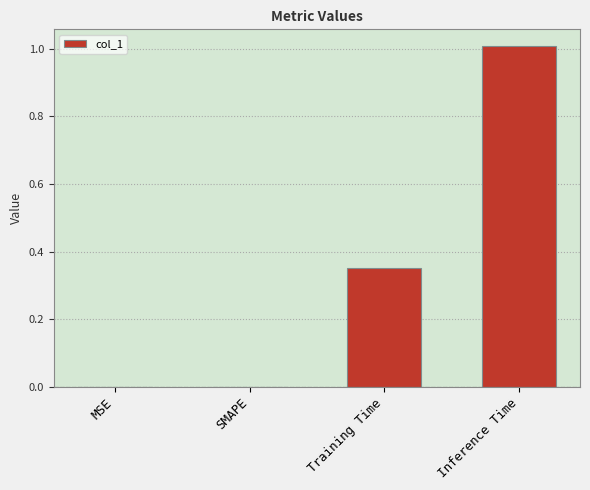

Are the bars horizontal?

No